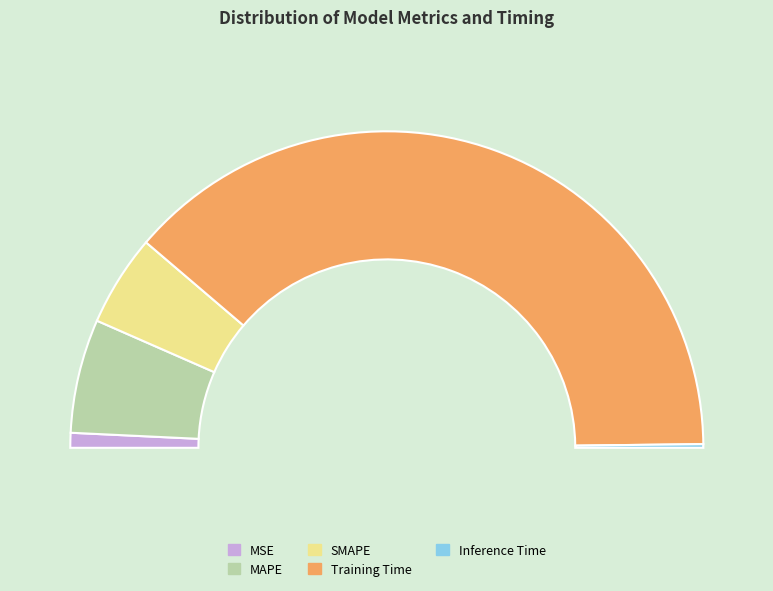

To the nearest percent, what is the difference between the Inference Time and MAPE slice percentages?

11%